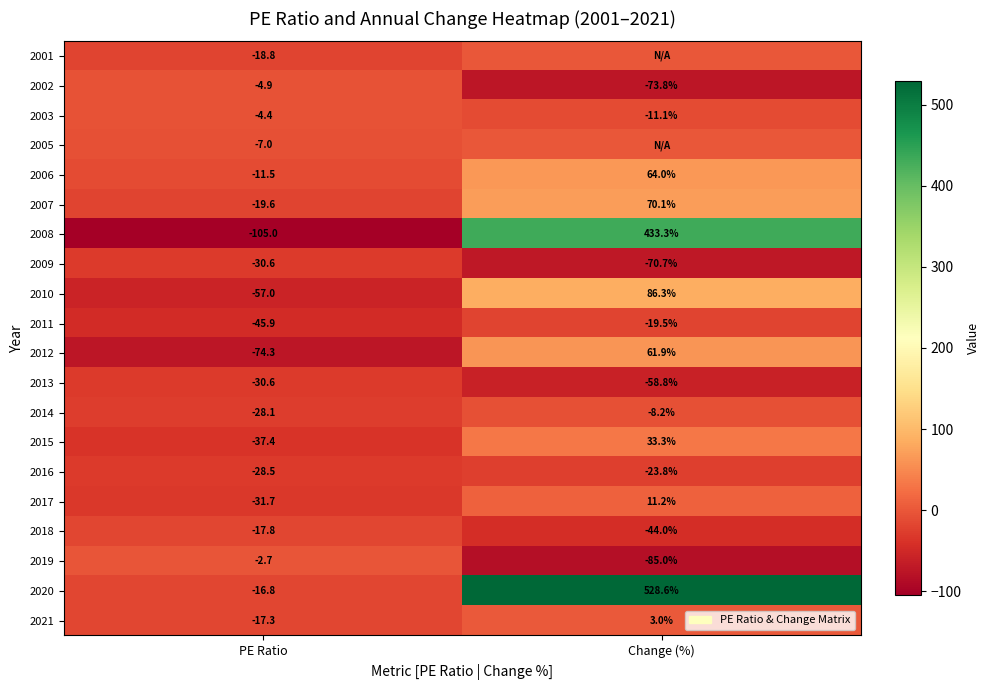

What is the difference between the maximum and minimum values in the 2003 series?

6.7